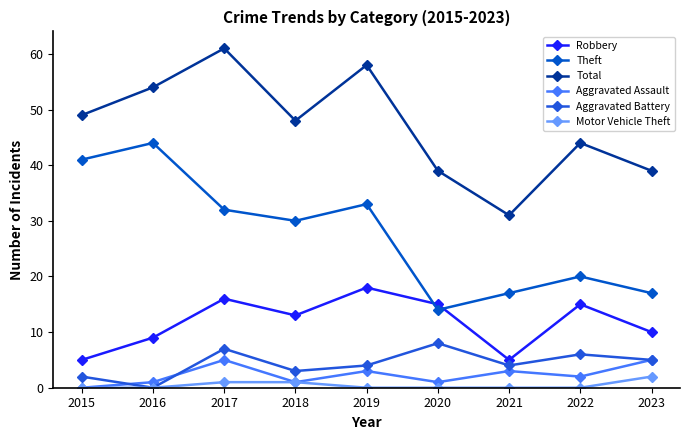

What are all the series names shown in the legend?

Robbery, Theft, Total, Aggravated Assault, Aggravated Battery, Motor Vehicle Theft